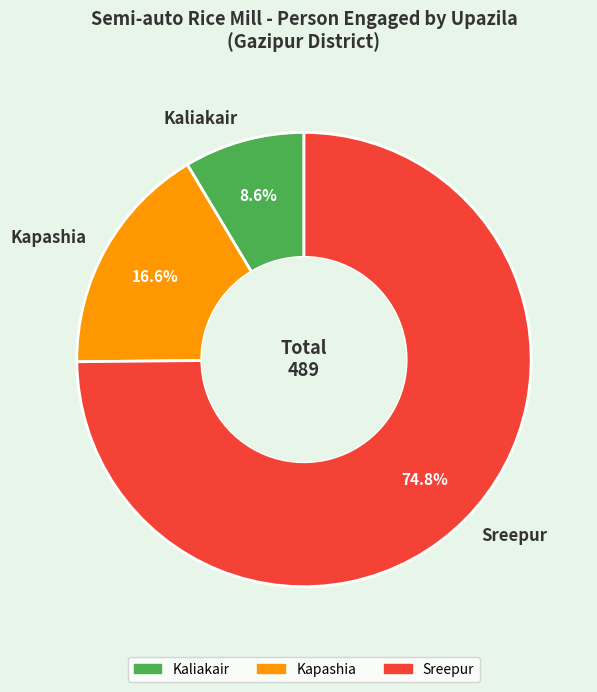

What percentage is the Sreepur slice, to the nearest percent?

75%